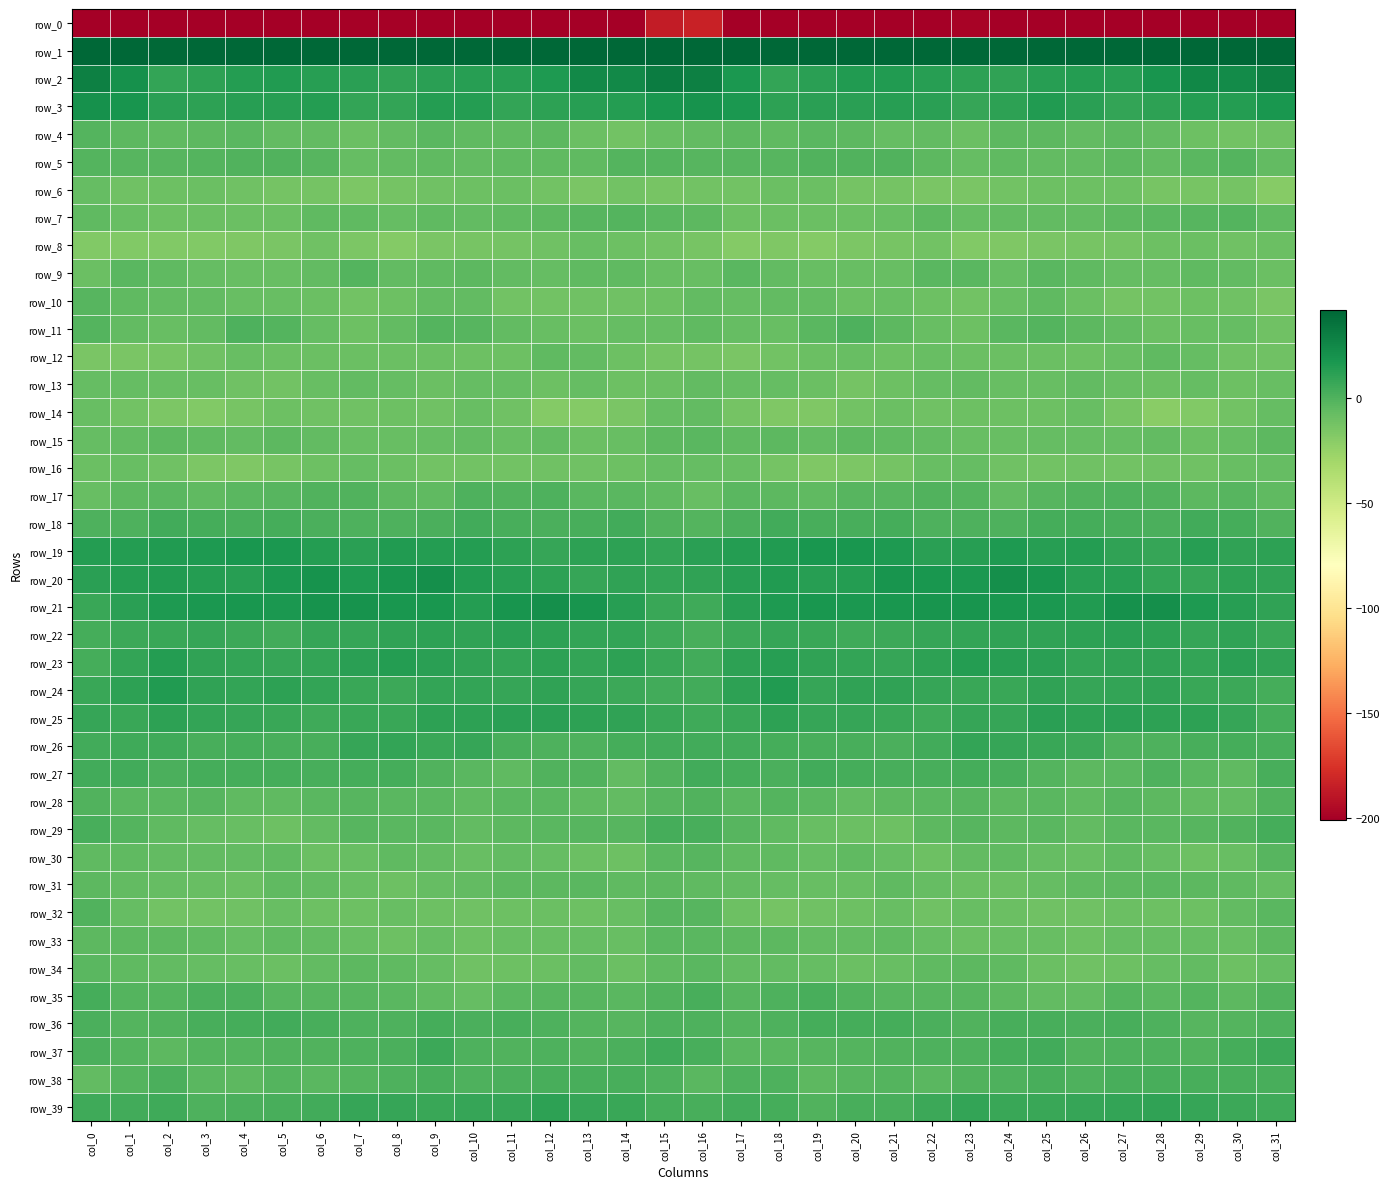

At which label does row_38 first exceed 0?

col_2